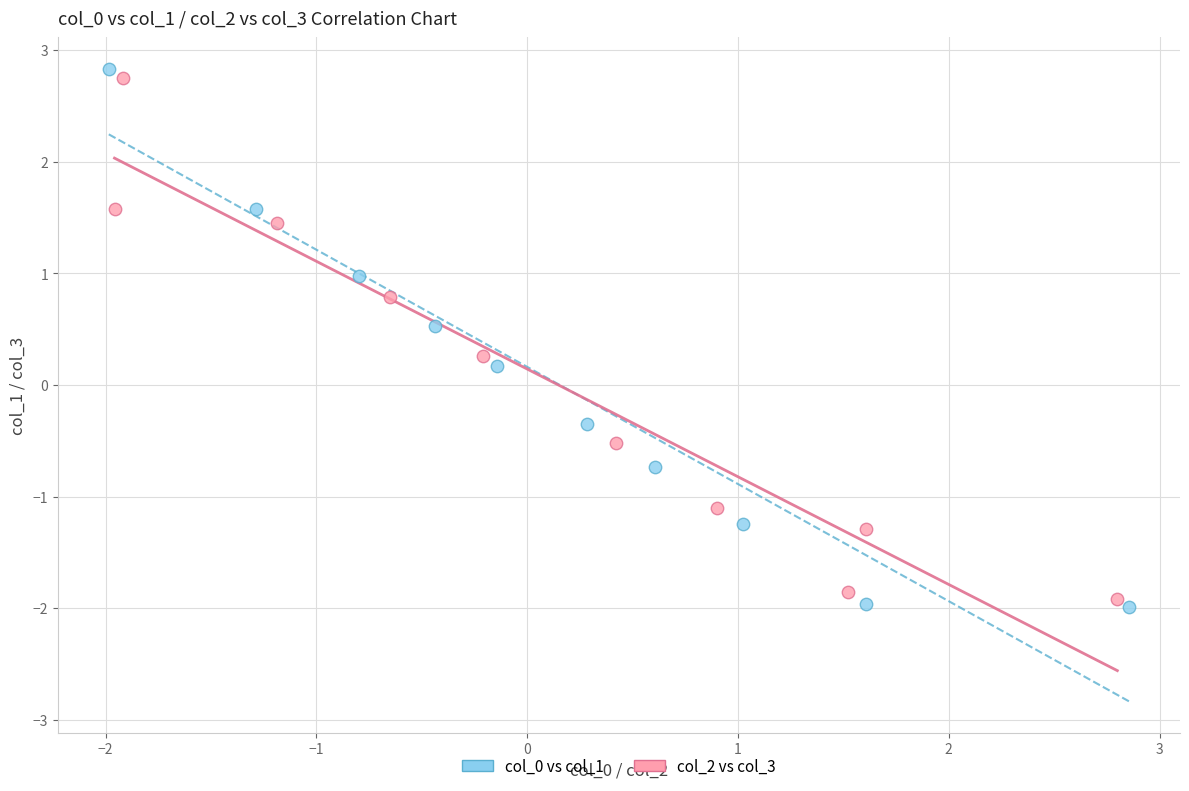

Which series contains the lowest Y value?

col_0 vs col_1